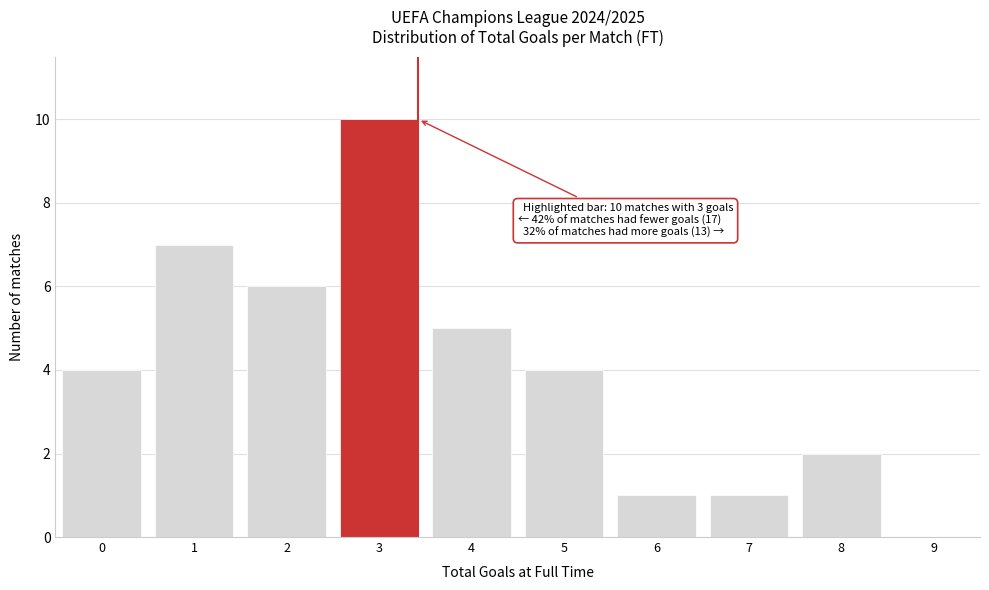

Reading left to right, transcribe all the data shown in this chart.

0=4	1=7	2=6	3=10	4=5	5=4	6=1	7=1	8=2	9=0